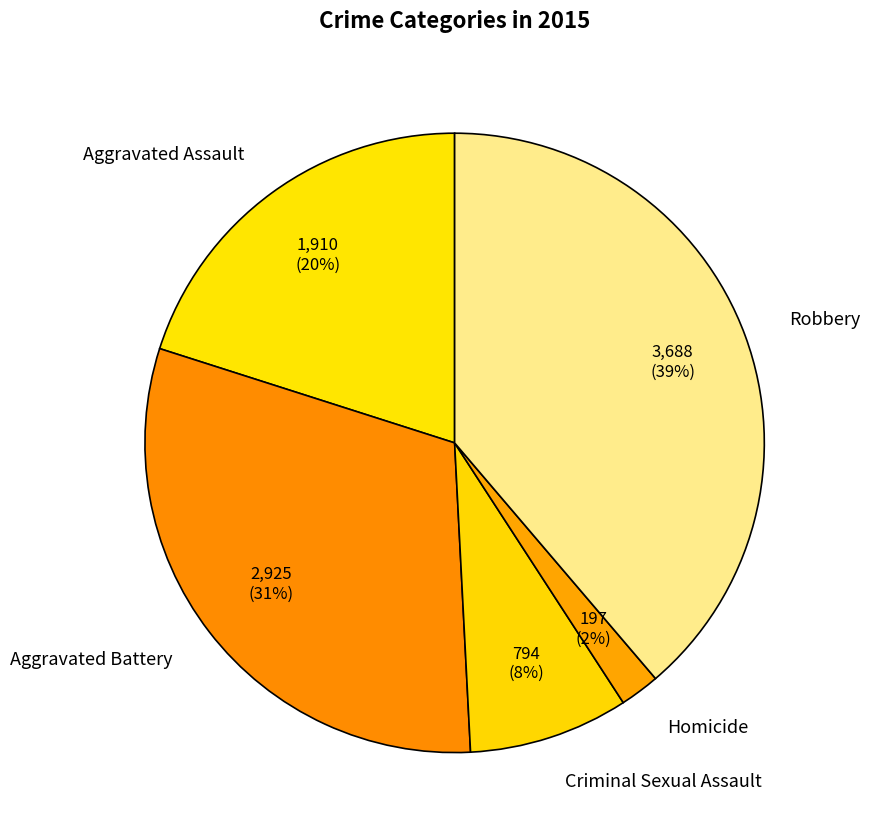

How many slices are in this pie chart?

5